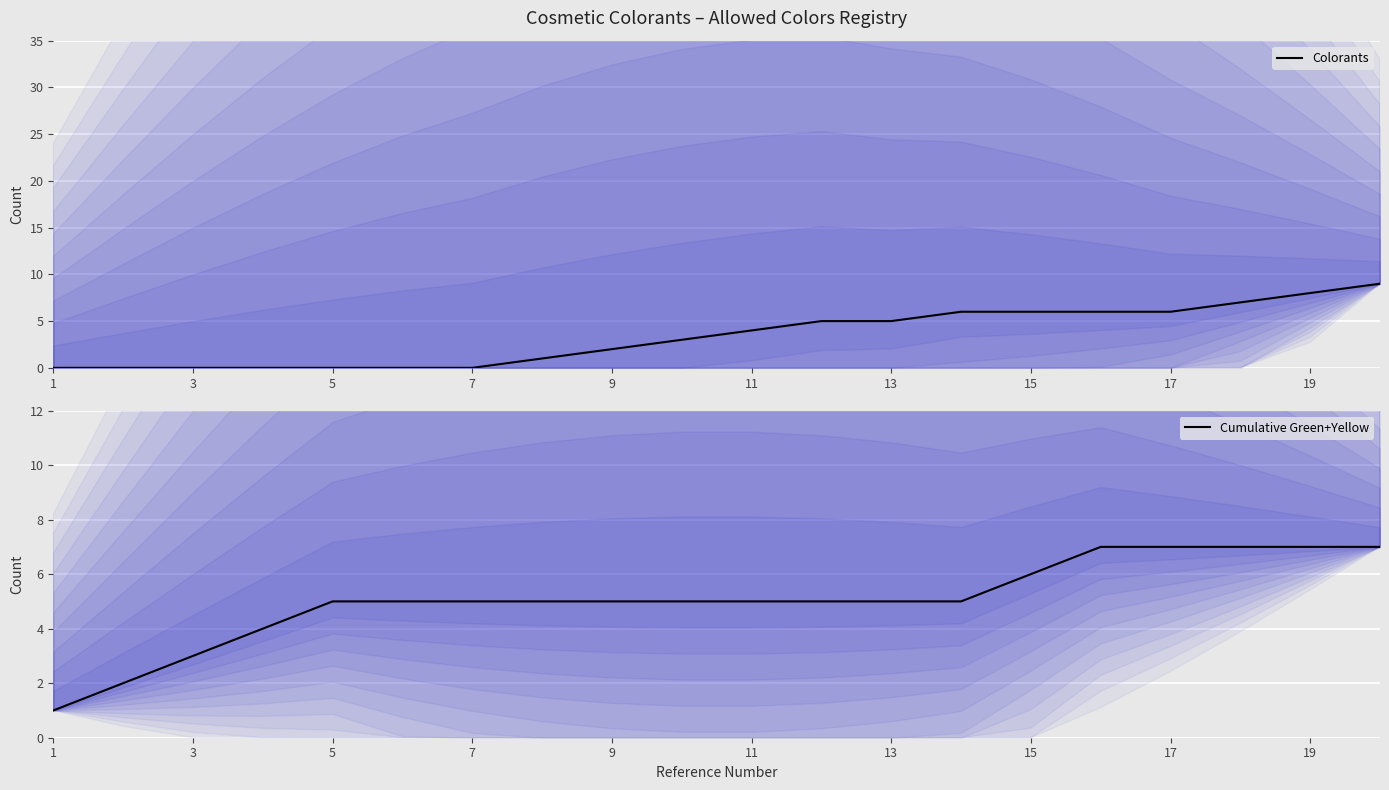

True or false: Colorants has a value of 2 at 13.

False